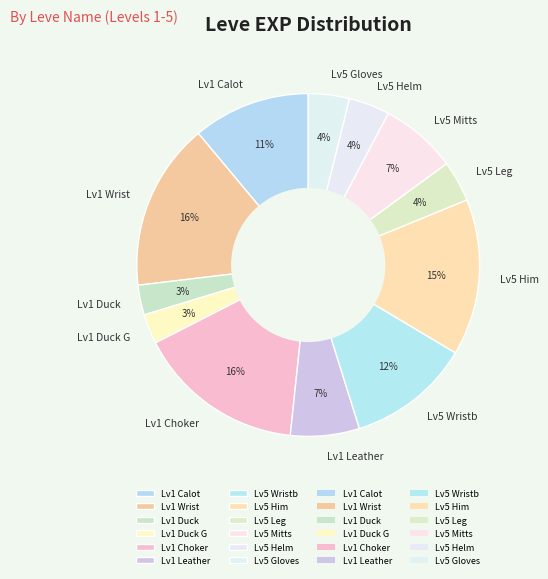

Approximately how many times larger is the value at Lv1 Leather compared to Lv5 Wristb?

0.6